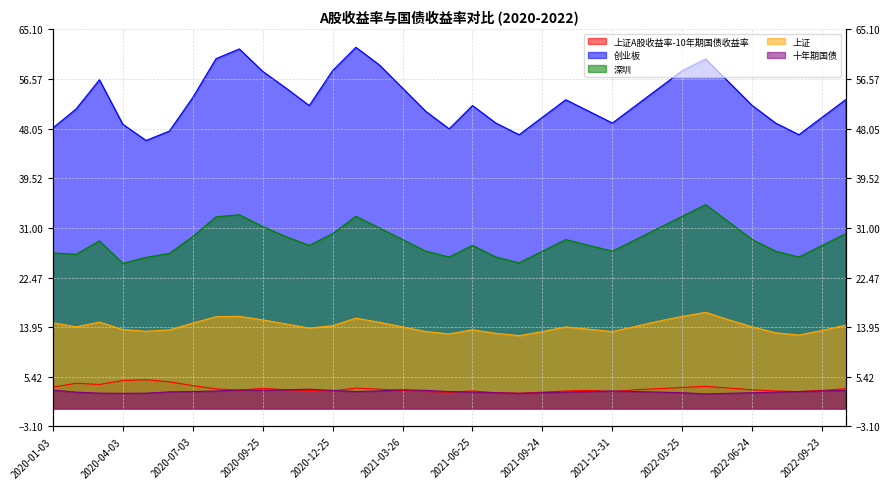

What value does the 十年期国债 series have at 2022-07-29?

2.8